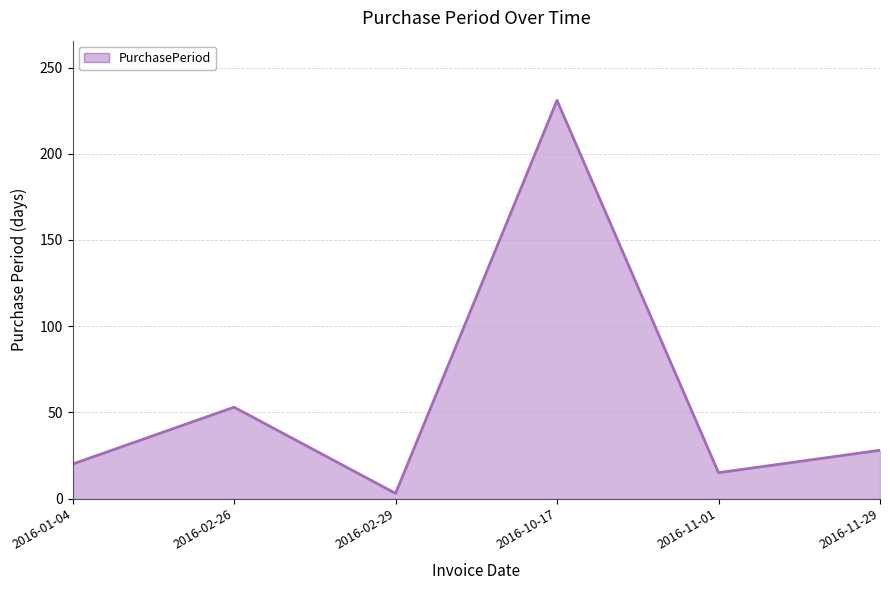

Count the number of data series in this chart.

1